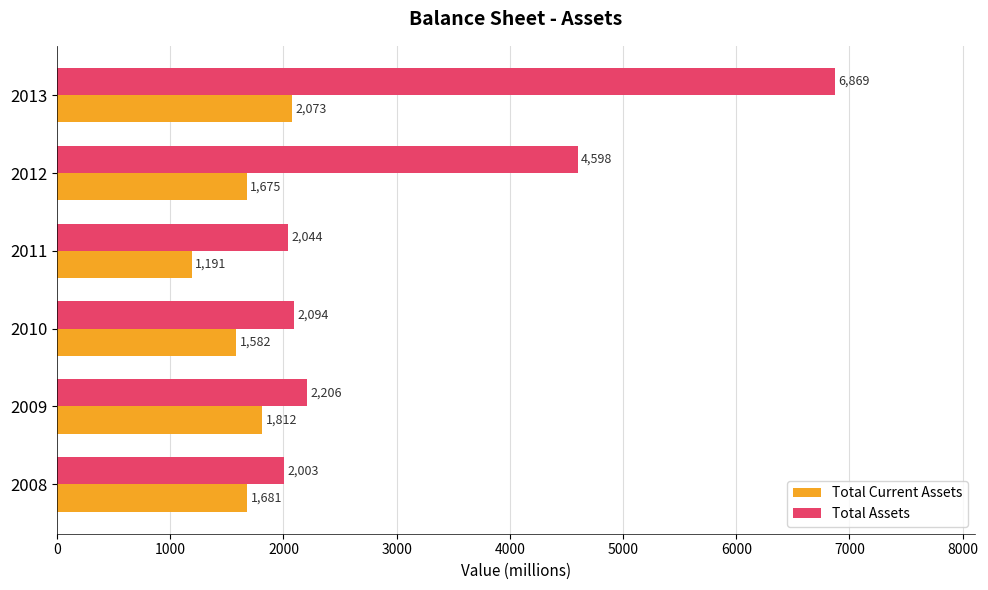

What is the sum of the Total Current Assets values at 2009 and 2010?

3394